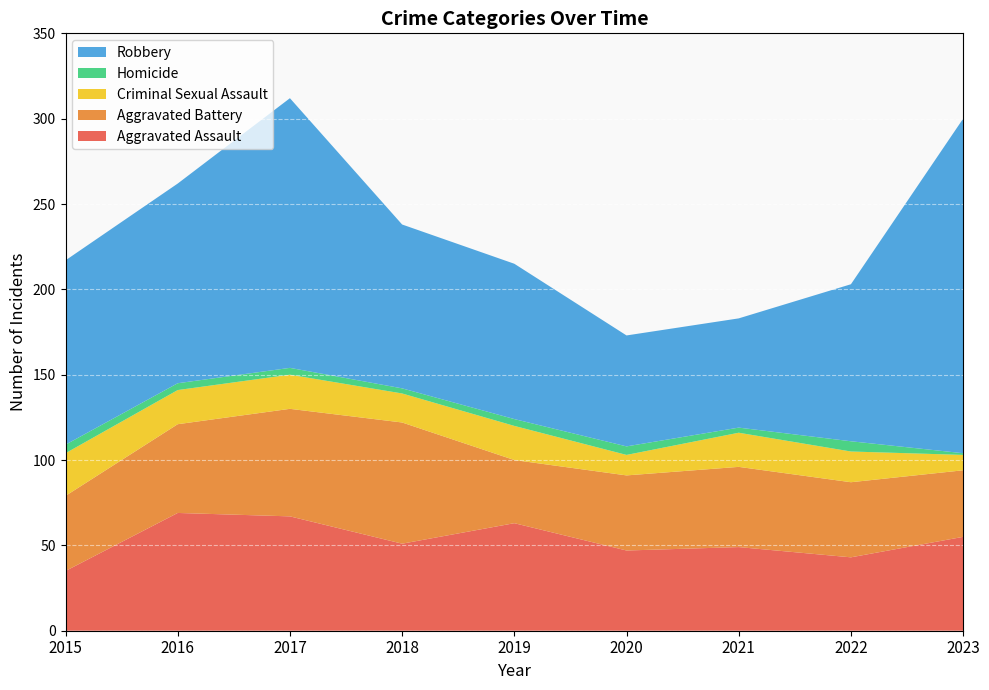

Reading right to left, what are all the values shown in this chart?

Aggravated Assault: 55	43	49	47	63	51	67	69	35
Aggravated Battery: 39	44	47	44	37	71	63	52	44
Criminal Sexual Assault: 9	18	20	12	20	17	20	20	25
Homicide: 1	6	3	5	4	3	4	4	5
Robbery: 196	92	64	65	91	96	158	117	108